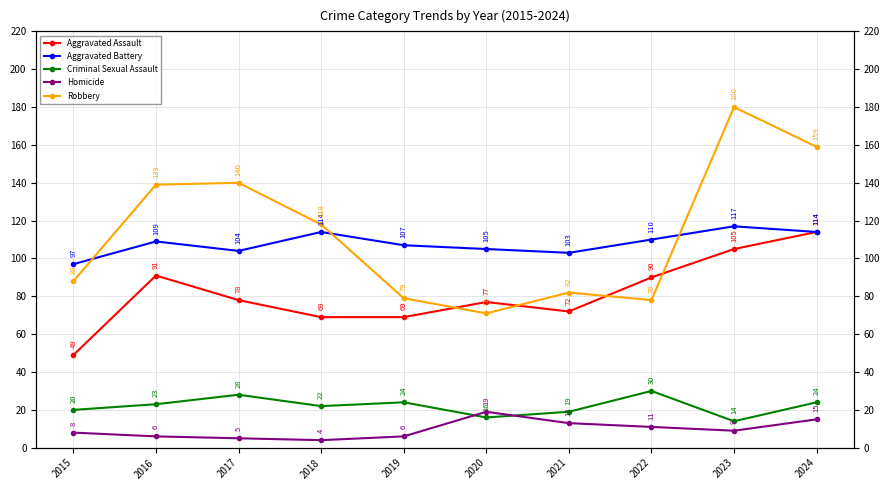

List the series in order of their peak value, lowest first.

Homicide, Criminal Sexual Assault, Aggravated Assault, Aggravated Battery, Robbery